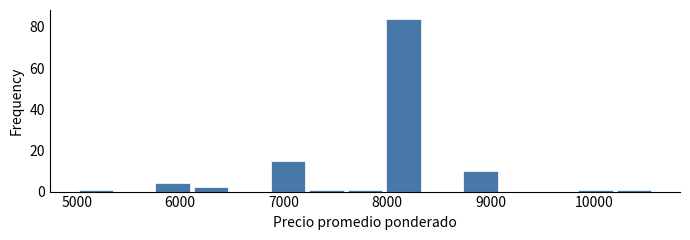

Read against the x-axis, roughly where is the centre of the tallest bar?

8200